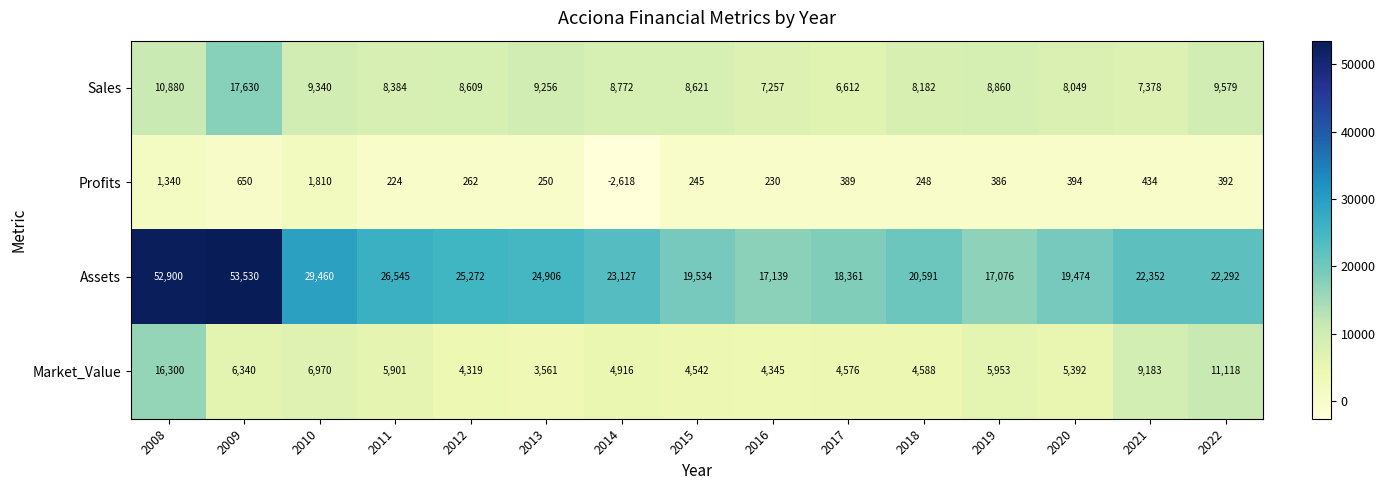

Count the number of data series in this chart.

4